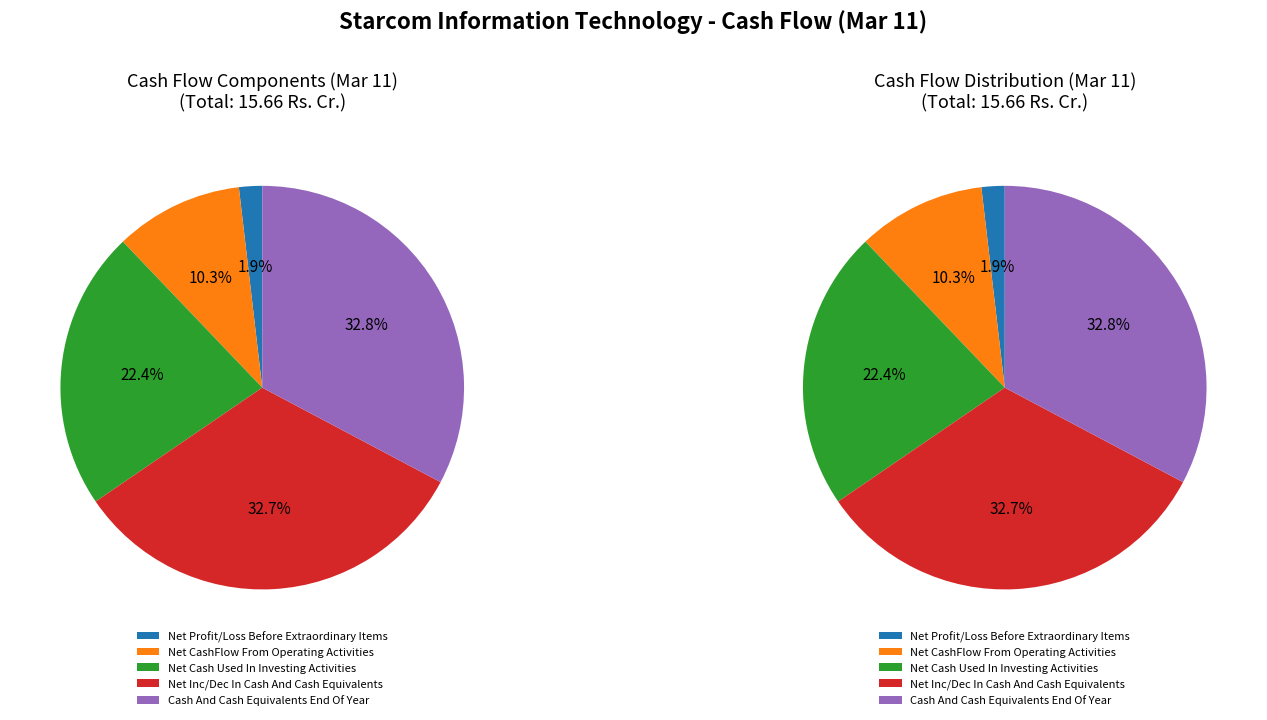

To the nearest percent, what portion does Net Profit/Loss Before Extraordinary Items represent?

2%